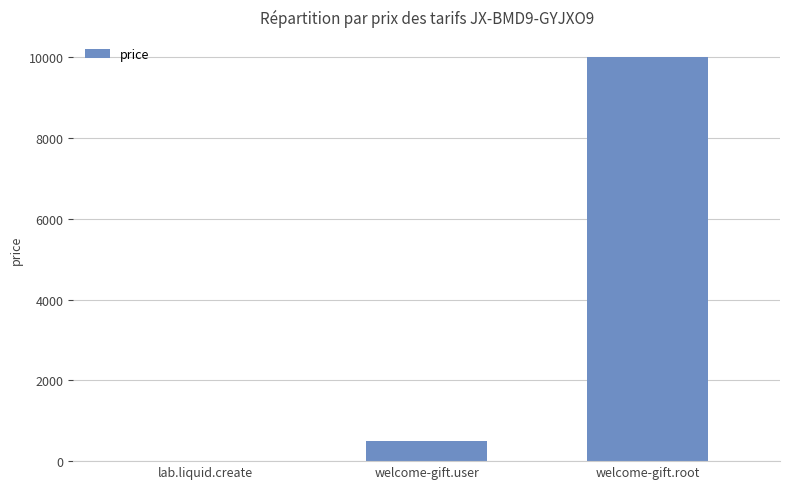

The value at welcome-gift.root is 10000. True or false?

True